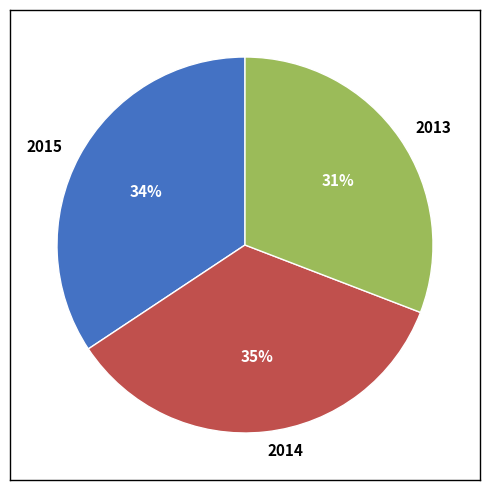

Approximately how many times larger is the value at 2014 compared to 2013?

1.1